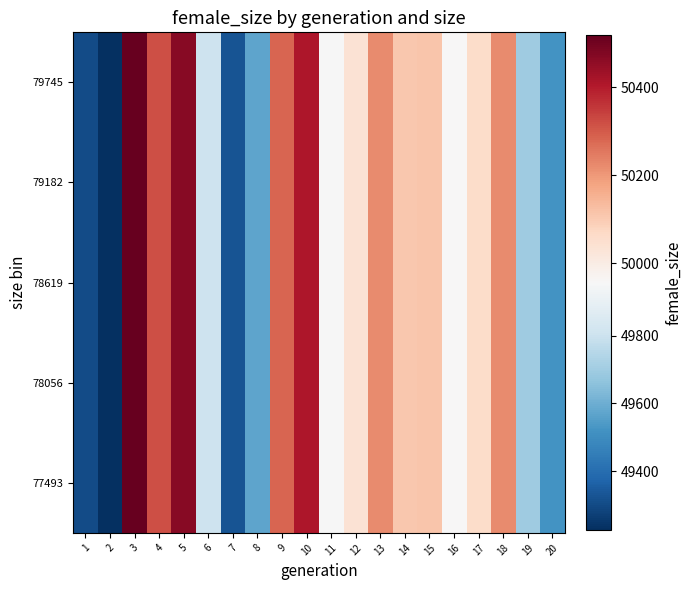

Reading right to left, list all the values displayed in this chart.

77493: 20=49520	19=49695	18=50222	17=50061	16=49958	15=50112	14=50109	13=50221	12=50038	11=49955	10=50409	9=50285	8=49573	7=49324	6=49805	5=50469	4=50320	3=50518	2=49227	1=49304
78056: 20=49520	19=49695	18=50222	17=50061	16=49958	15=50112	14=50109	13=50221	12=50038	11=49955	10=50409	9=50285	8=49573	7=49324	6=49805	5=50469	4=50320	3=50518	2=49227	1=49304
78619: 20=49520	19=49695	18=50222	17=50061	16=49958	15=50112	14=50109	13=50221	12=50038	11=49955	10=50409	9=50285	8=49573	7=49324	6=49805	5=50469	4=50320	3=50518	2=49227	1=49304
79182: 20=49520	19=49695	18=50222	17=50061	16=49958	15=50112	14=50109	13=50221	12=50038	11=49955	10=50409	9=50285	8=49573	7=49324	6=49805	5=50469	4=50320	3=50518	2=49227	1=49304
79745: 20=49520	19=49695	18=50222	17=50061	16=49958	15=50112	14=50109	13=50221	12=50038	11=49955	10=50409	9=50285	8=49573	7=49324	6=49805	5=50469	4=50320	3=50518	2=49227	1=49304